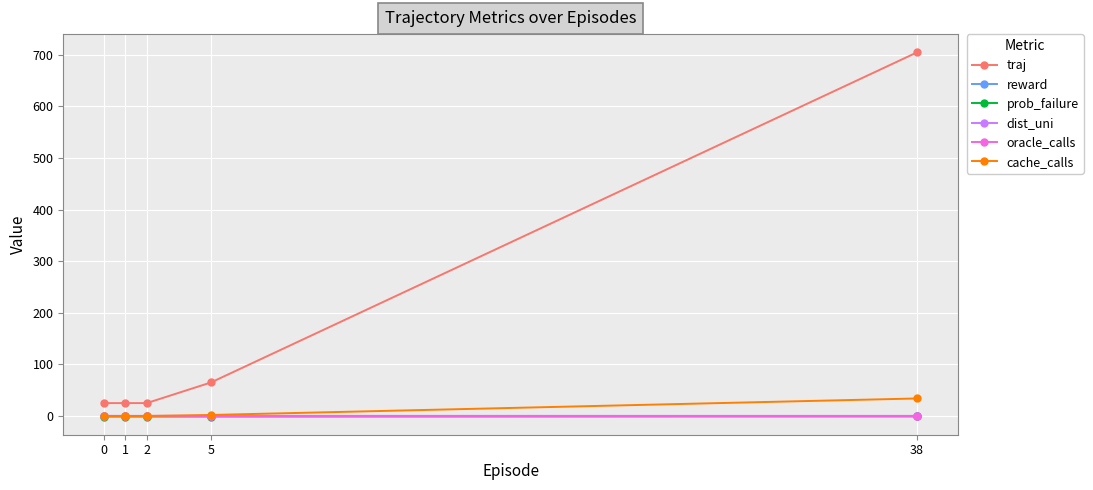

Which series has the largest total across all categories?

traj